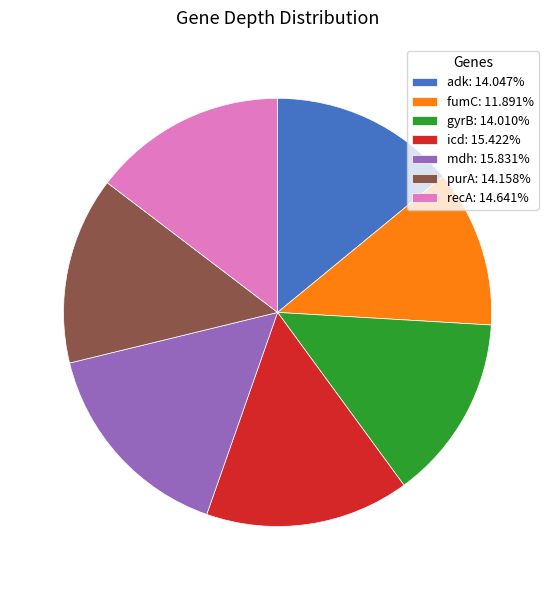

Combined, do gyrB: 14.010% and recA: 14.641% account for over 50%?

No